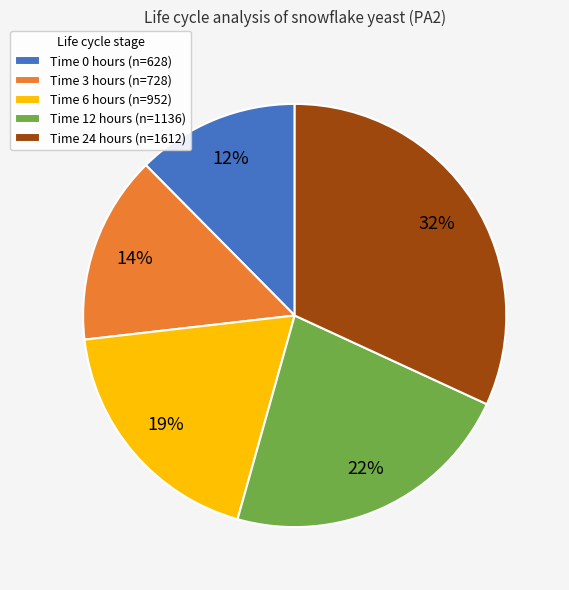

What is the ratio of the value at Time 0 hours (n=628) to the value at Time 24 hours (n=1612)?

0.4